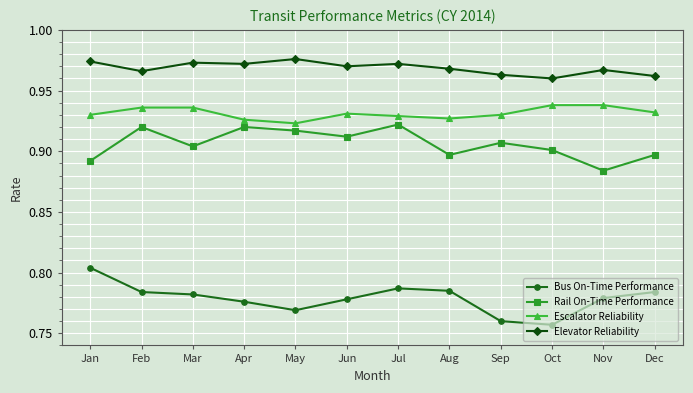

At which category does Rail On-Time Performance reach its first local valley?

Mar